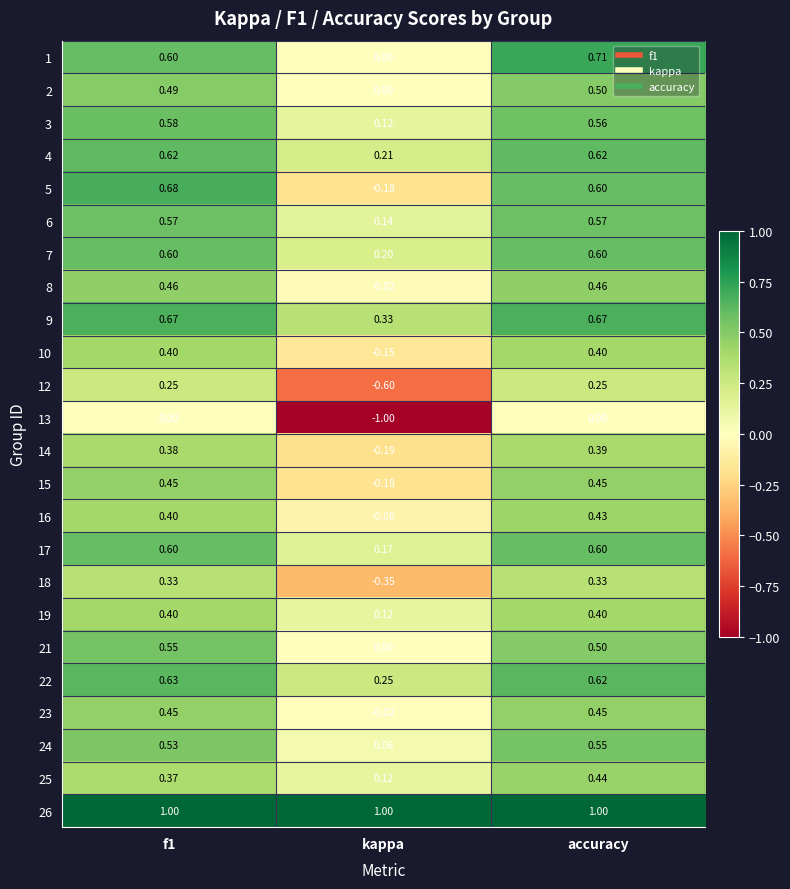

At which category is the sum across all series the highest?

accuracy